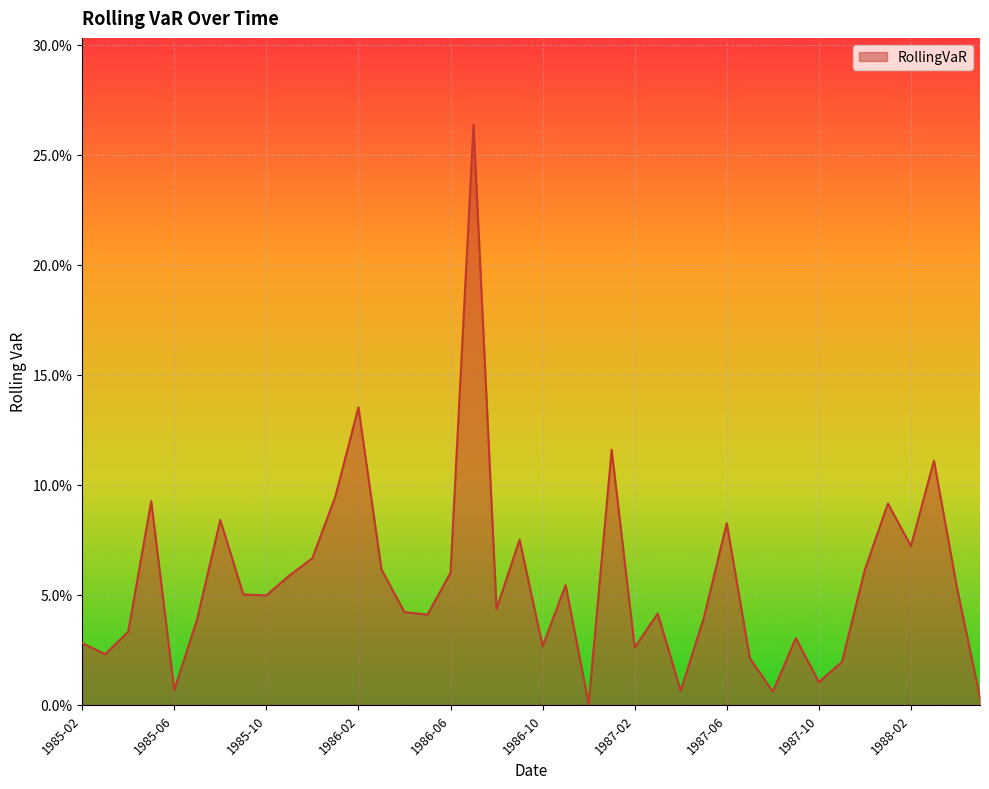

Does the chart display data point markers on the line(s)?

No